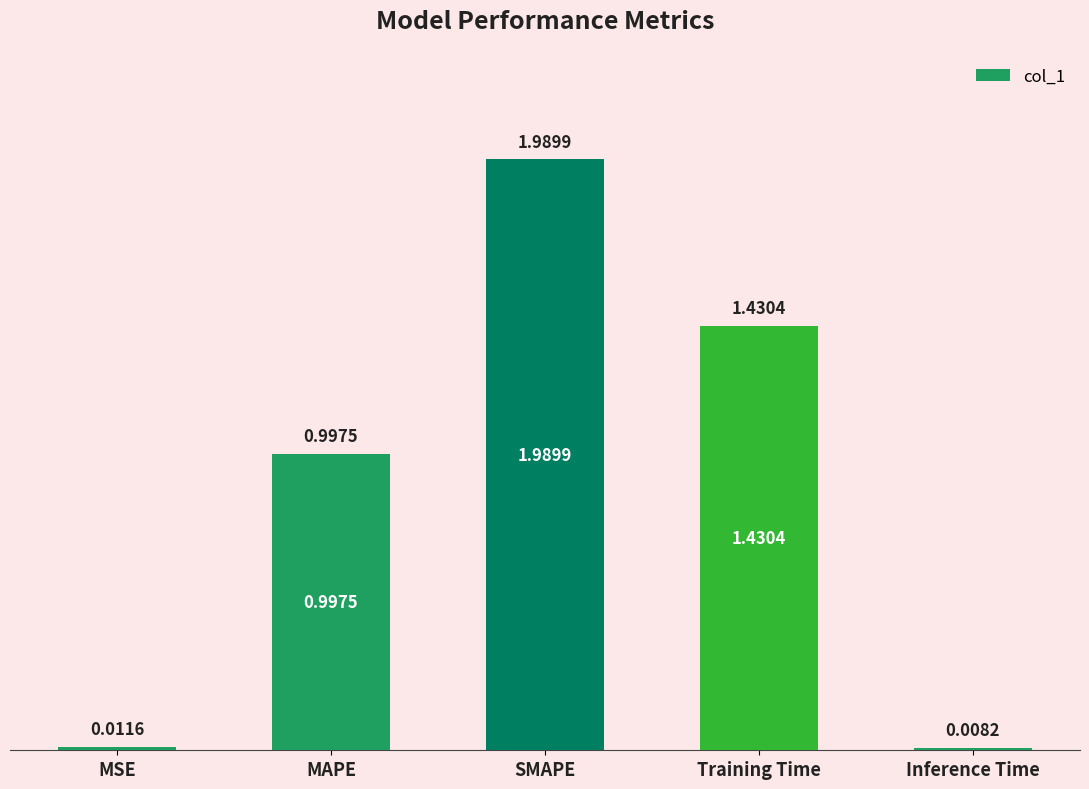

At which label is the value closest to 0?

Inference Time